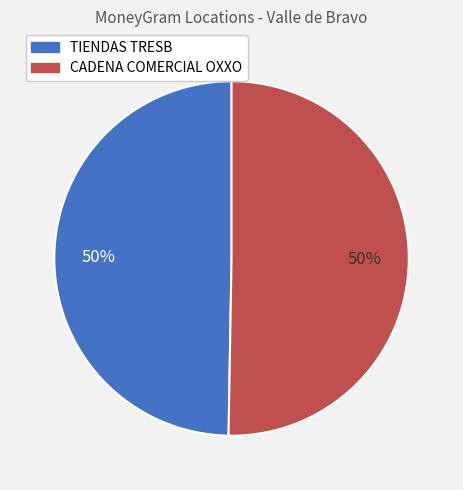

True or false: TIENDAS TRESB accounts for 50% of the total.

True